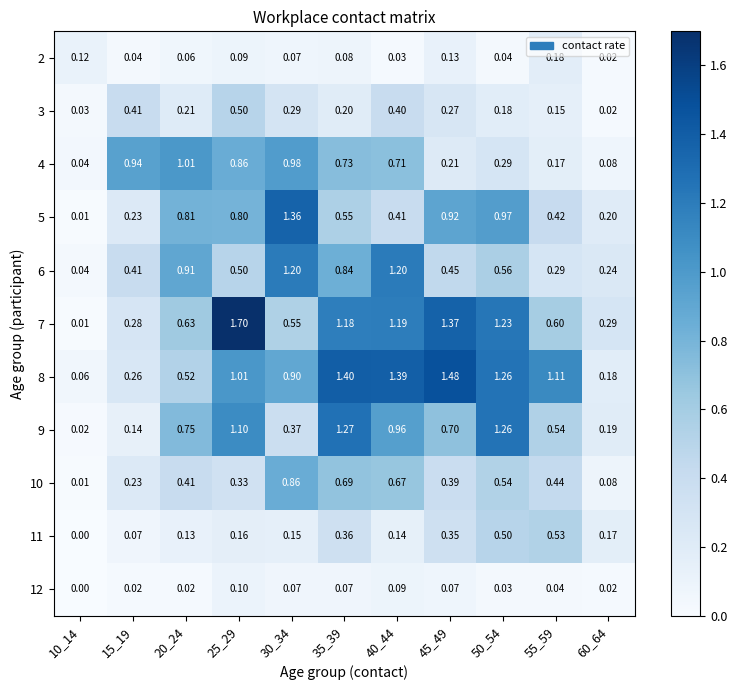

Is the value of 10 at 10_14 greater than the value of 12 at 40_44?

No